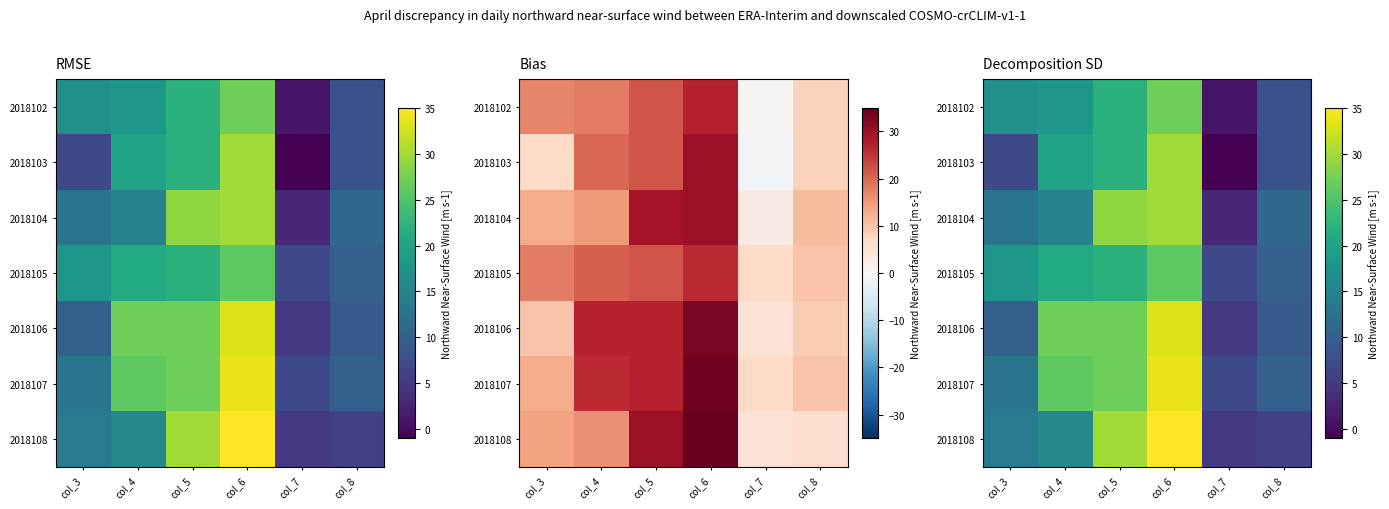

Where does the 2018108 series first go above 16?

col_5